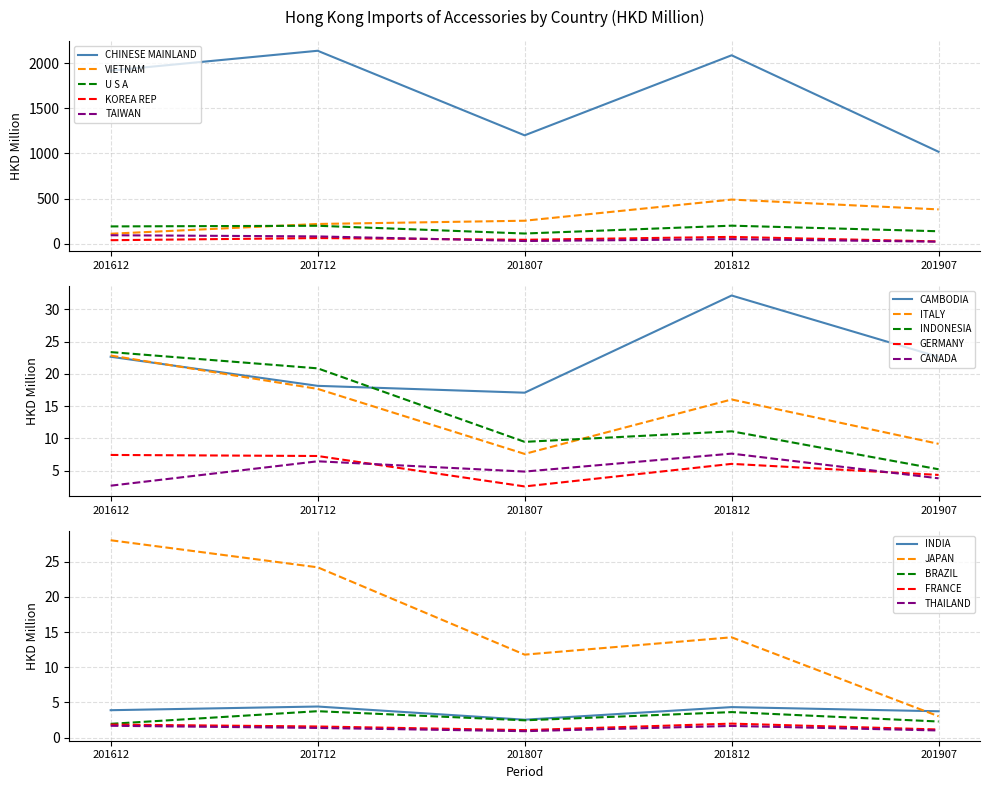

What is the value of the 201612 point at the 7th from the left?

22.8